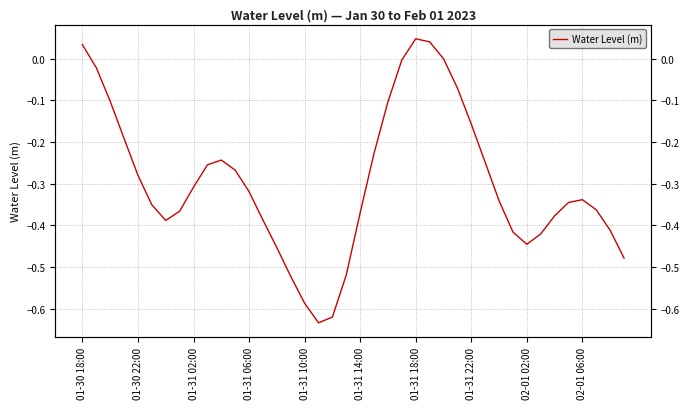

Which category has the lowest value across all series?

17